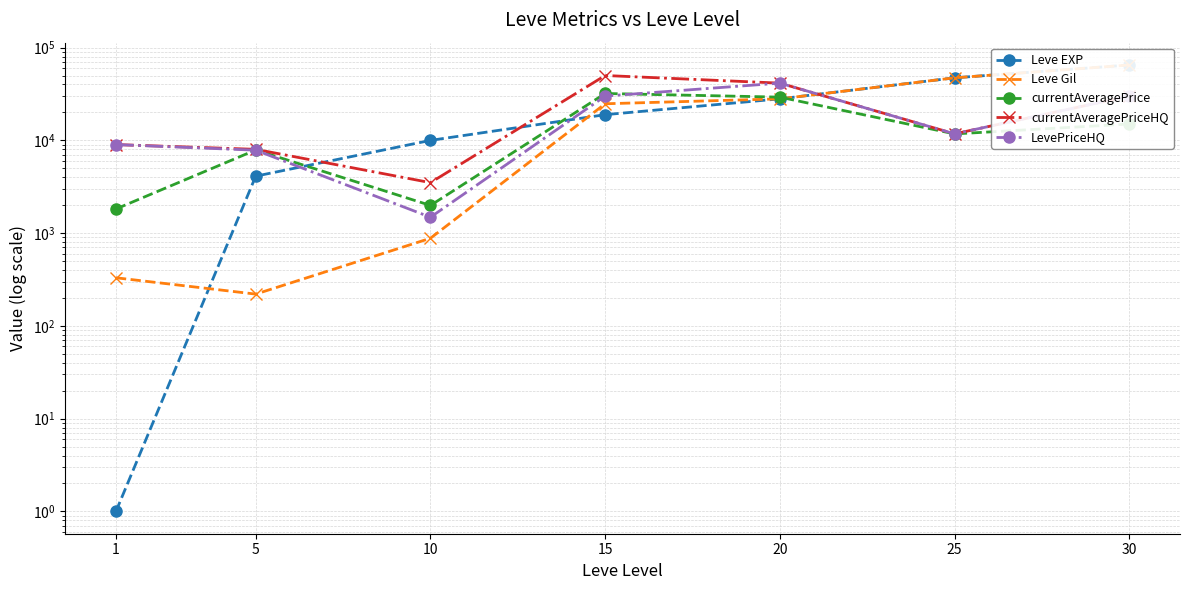

What is the difference between the second highest and minimum values in the Leve Gil series?

46980.0